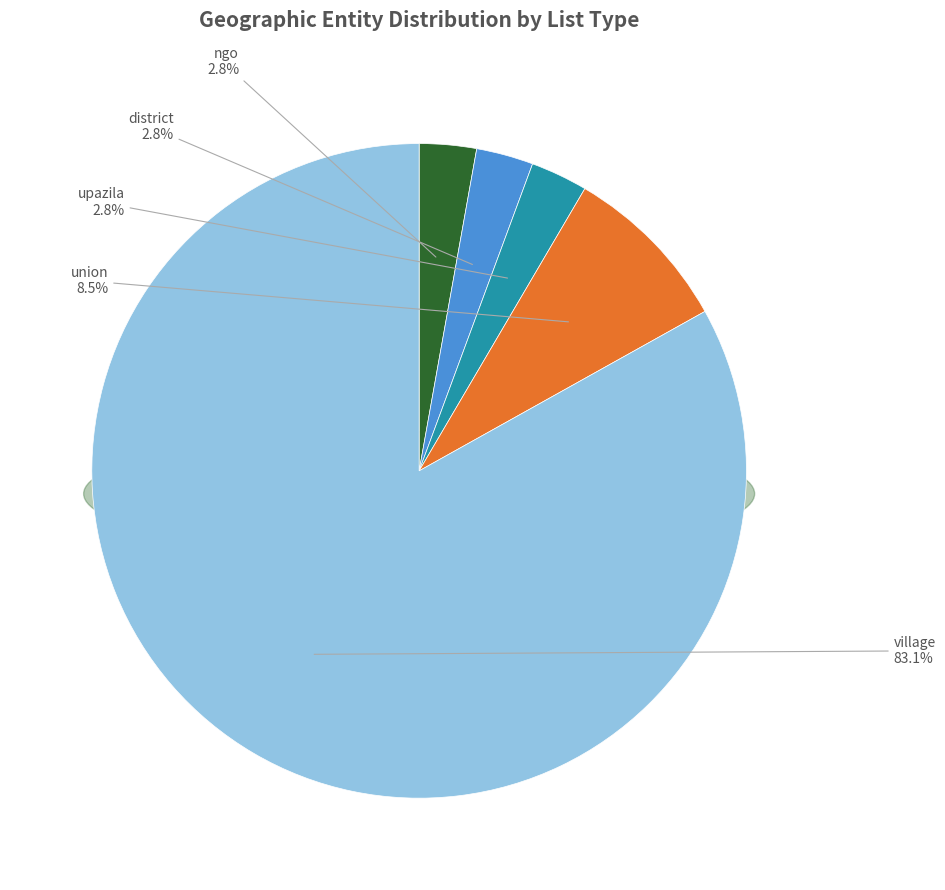

Which has a higher value, upazila or union?

union